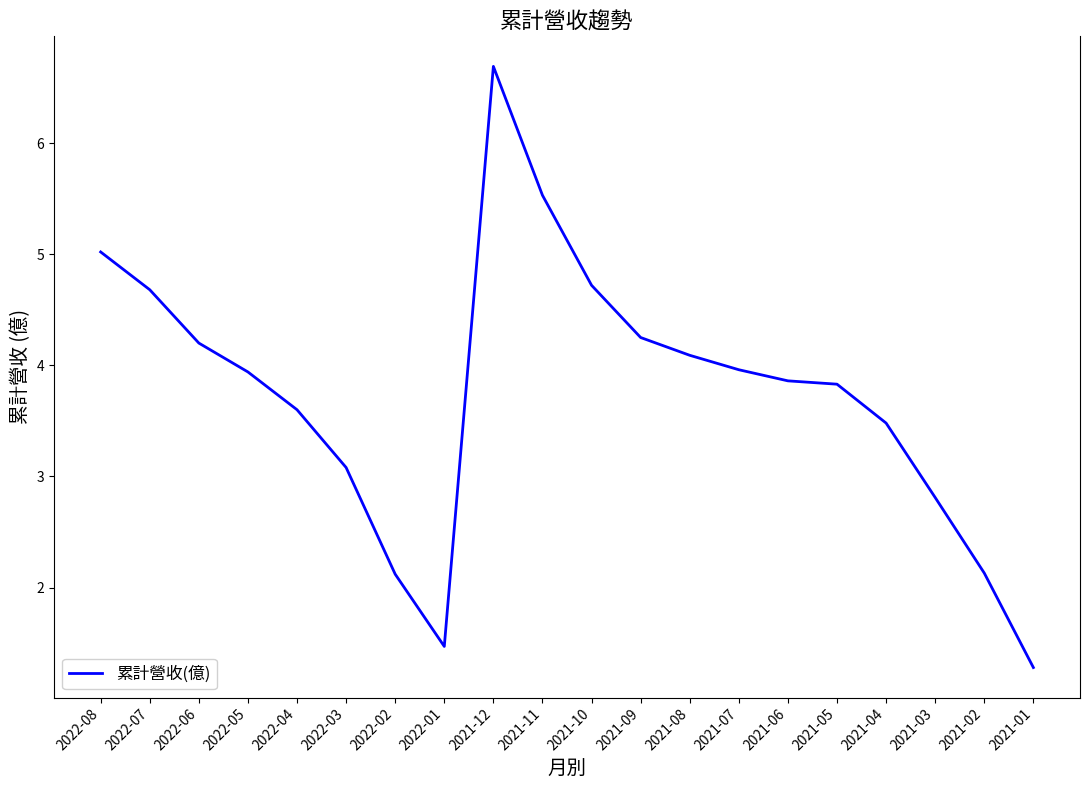

Where is the first local minimum?

2022-01